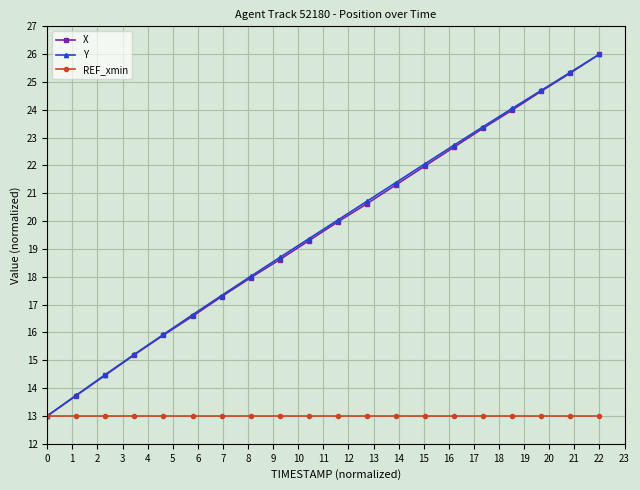

Does the chart have visible grid lines?

Yes